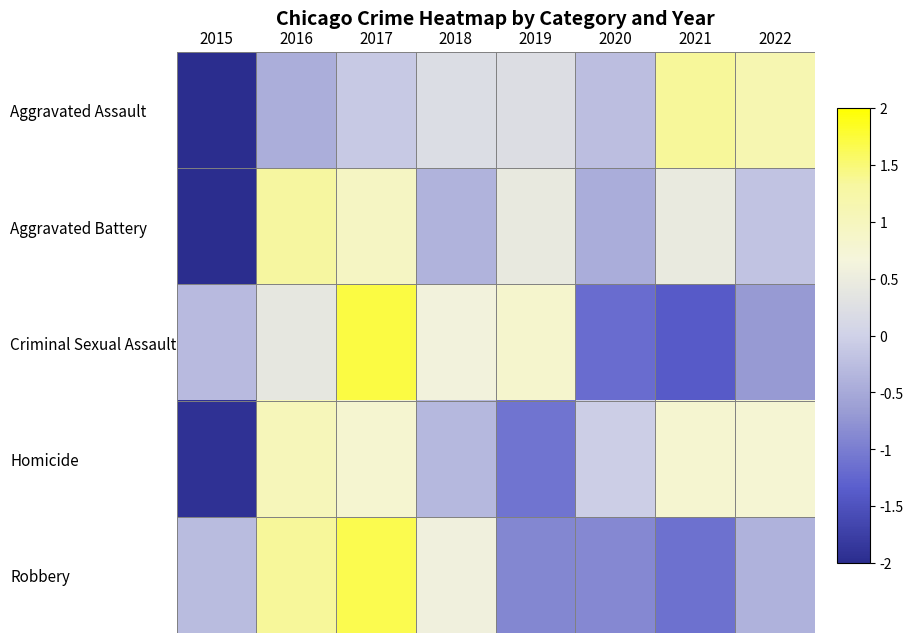

What is the total value across all series at 2022?

0.6